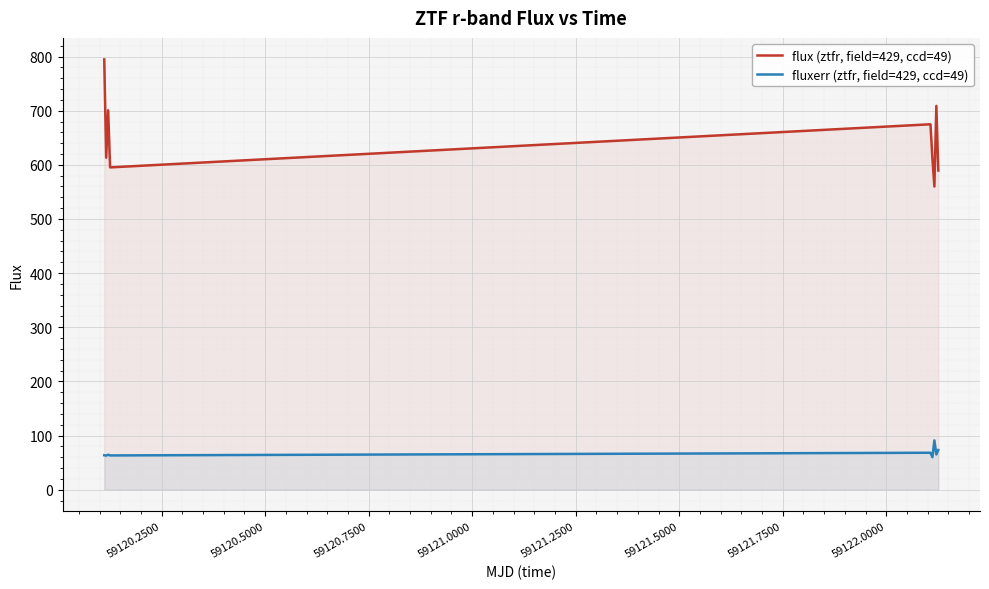

Which series has the widest spread of values?

flux (ztfr, field=429, ccd=49)